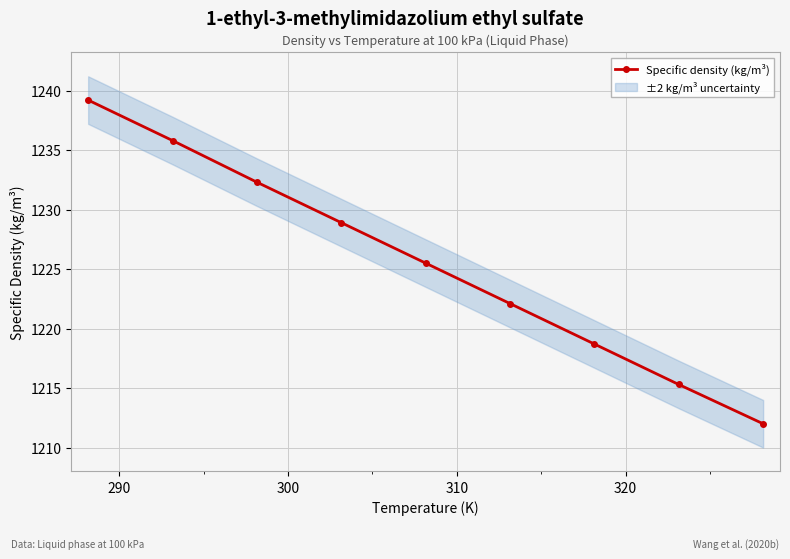

What is the lowest value of the Specific density (kg/m³) series?

1212.0